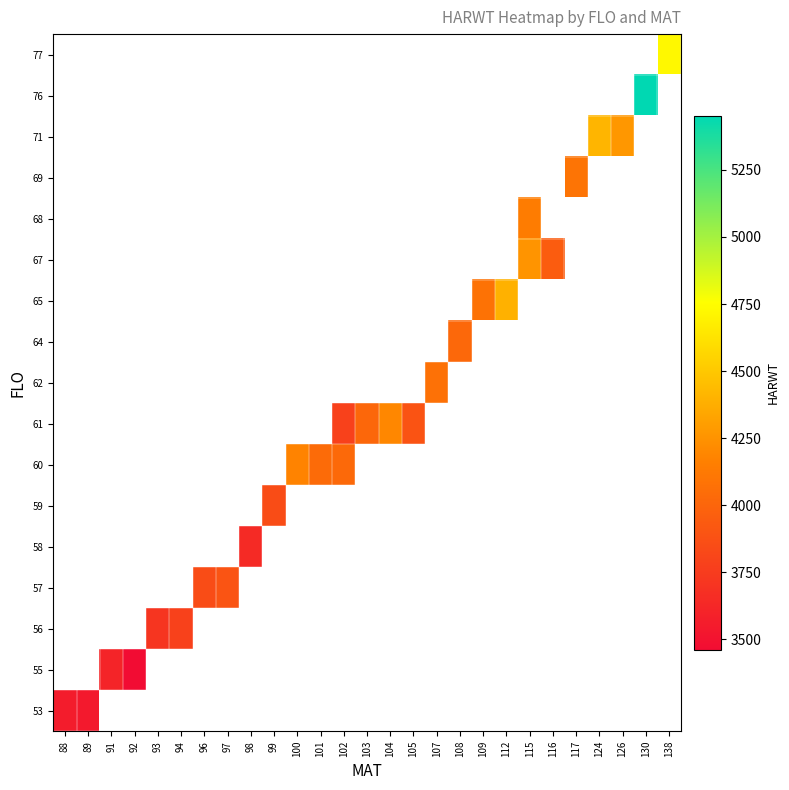

At 93, list the series in order from smallest to largest.

53, 55, 56, 57, 58, 59, 60, 61, 62, 64, 65, 67, 68, 69, 71, 76, 77